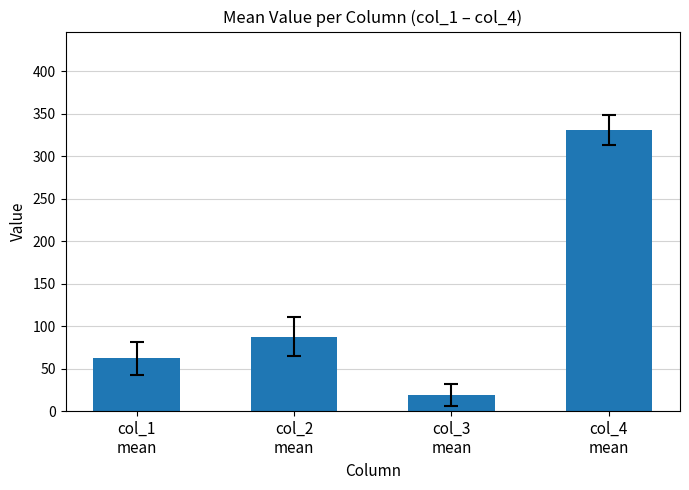

What is the average value?

125.0